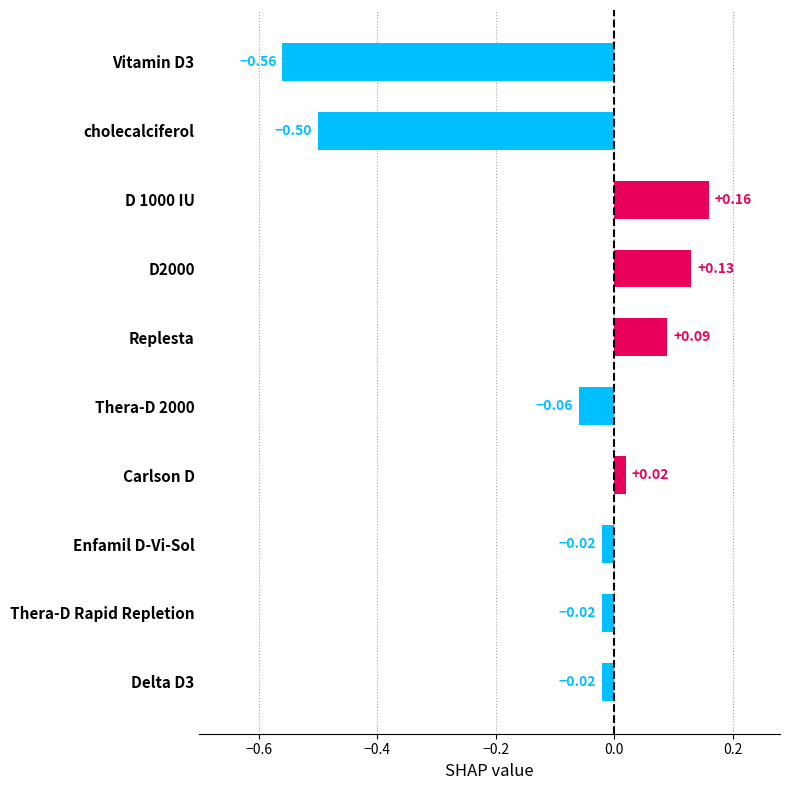

What is the difference between the maximum and second lowest values?

0.7